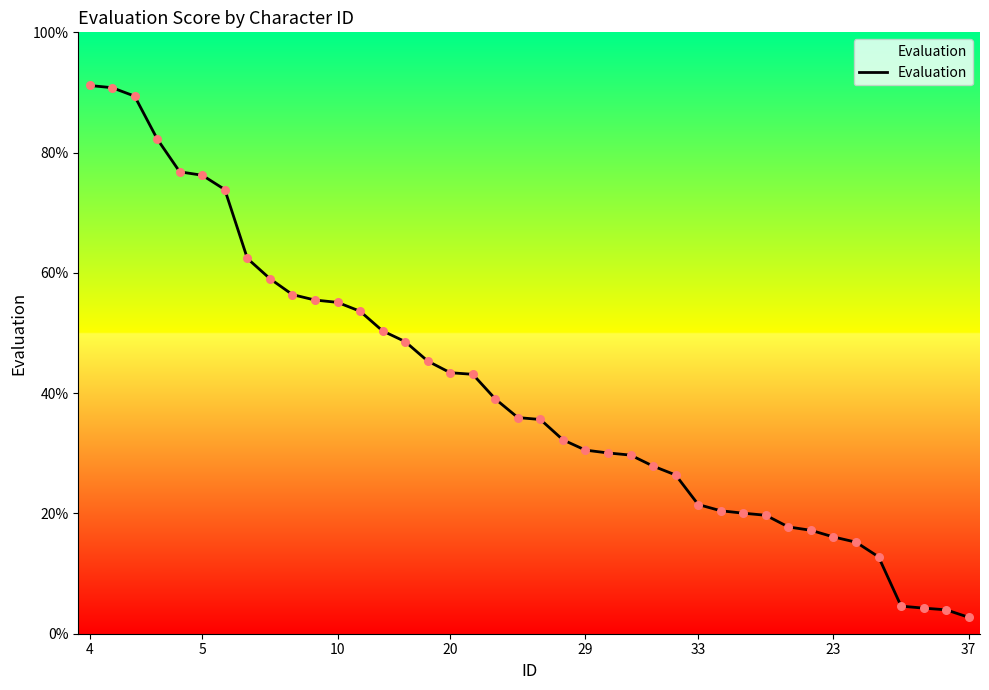

Between 23 and 20, which is larger?

20